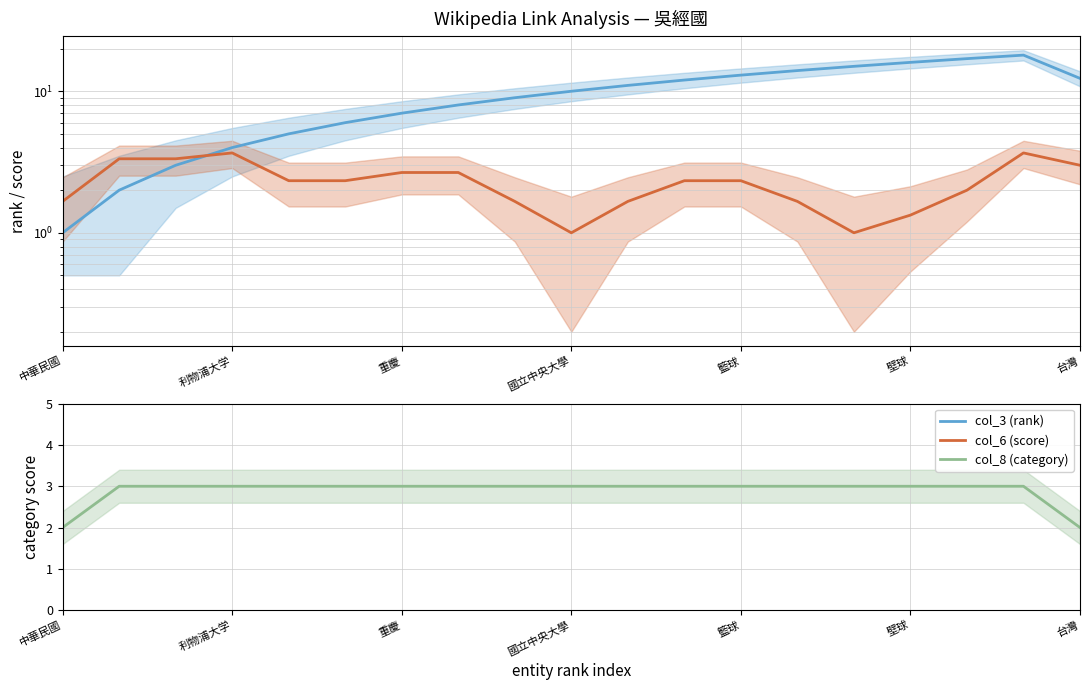

Reading left to right, extract all data points from this chart.

col_3 (rank): 1.0	2.0	3.0	4.0	5.0	6.0	7.0	8.0	9.0	10.0	11.0	12.0	13.0	14.0	15.0	16.0	17.0	18.0	12.3
col_6 (score): 1.7	3.3	3.3	3.7	2.3	2.3	2.7	2.7	1.7	1.0	1.7	2.3	2.3	1.7	1.0	1.3	2.0	3.7	3.0
col_8 (category): 2.0	3.0	3.0	3.0	3.0	3.0	3.0	3.0	3.0	3.0	3.0	3.0	3.0	3.0	3.0	3.0	3.0	3.0	2.0